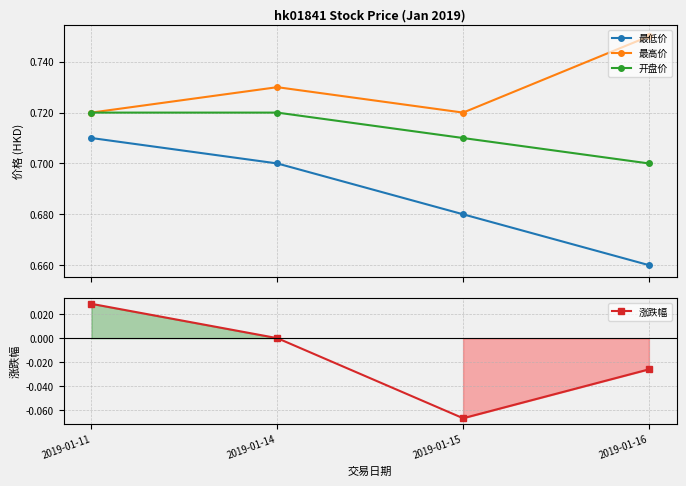

Which label corresponds to the largest value in the chart?

2019-01-16